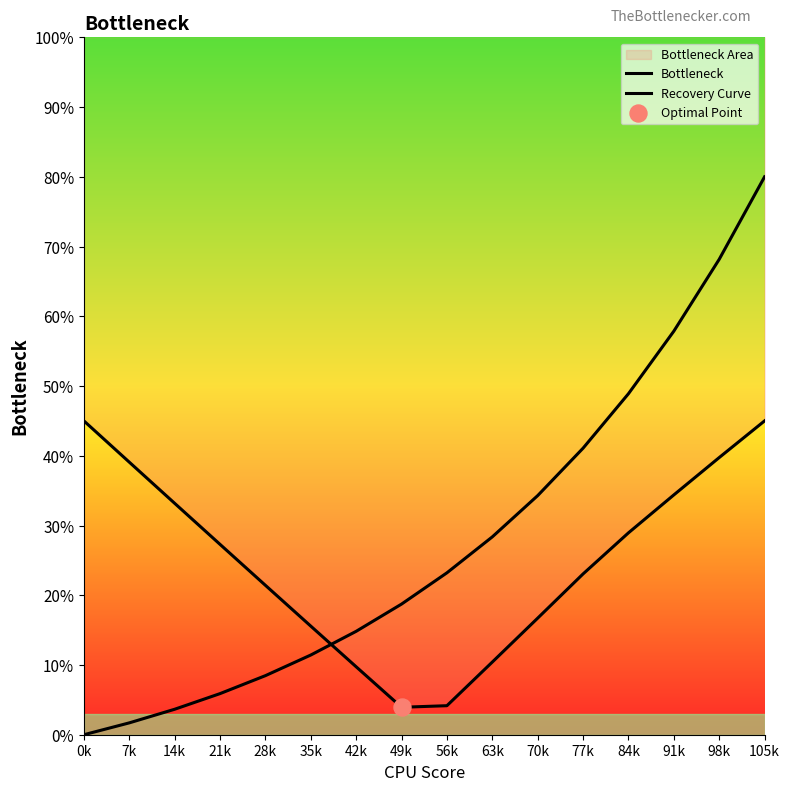

What are all the series names shown in the legend?

Bottleneck, Recovery Curve